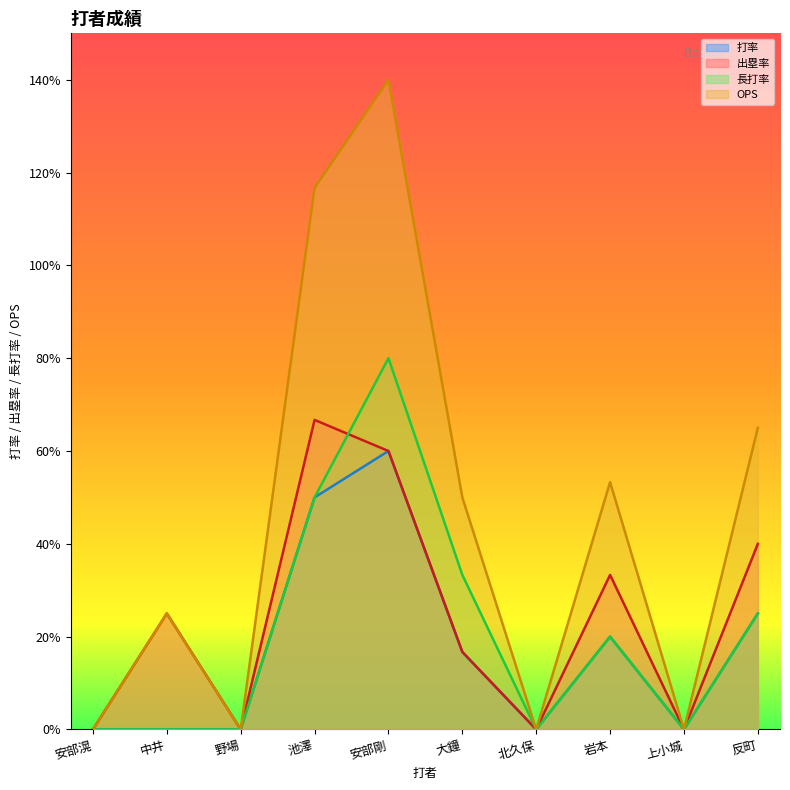

The 出塁率 series shows 0.2 at 北久保. True or false?

False